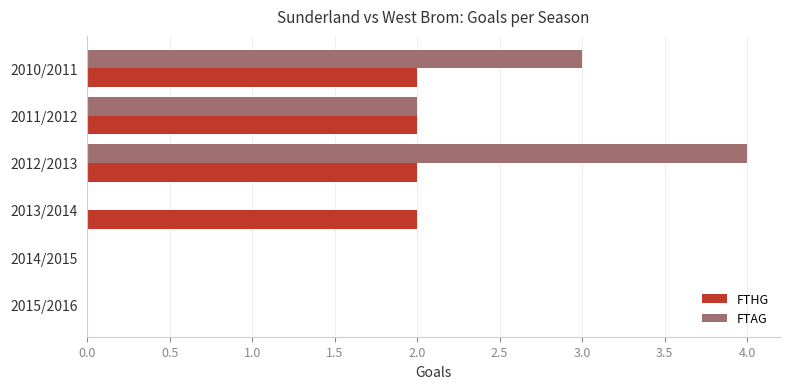

Between 2012/2013 and 2013/2014, which series saw the biggest shift?

FTAG